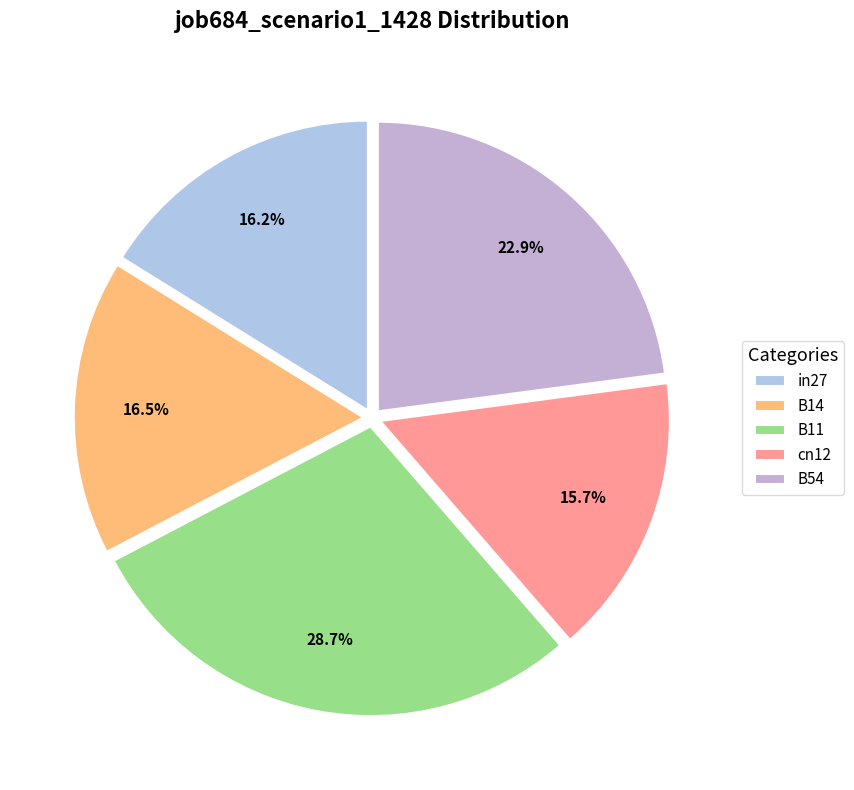

What portion of the pie excludes B14?

83.5%